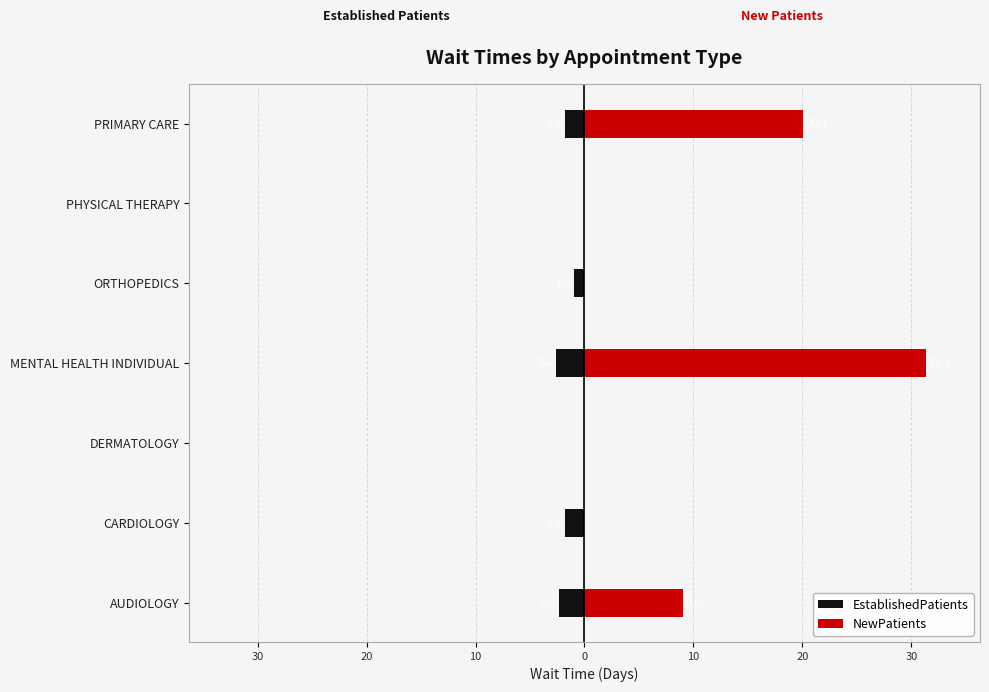

Which series has the largest total across all categories?

NewPatients